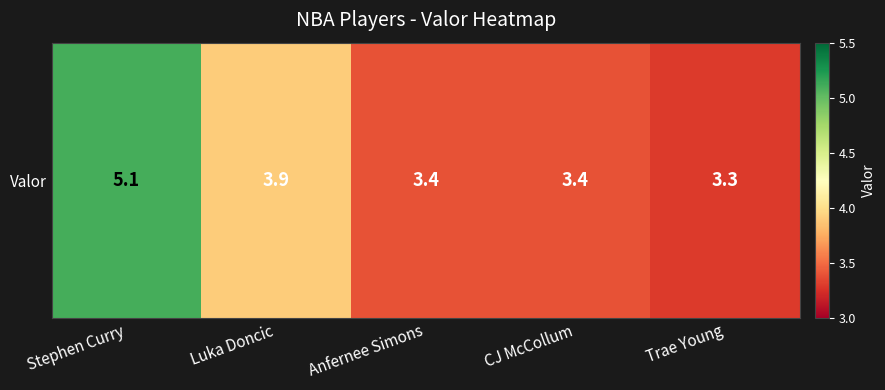

The chart shows a value of 6.1 at Luka Doncic. True or false?

False